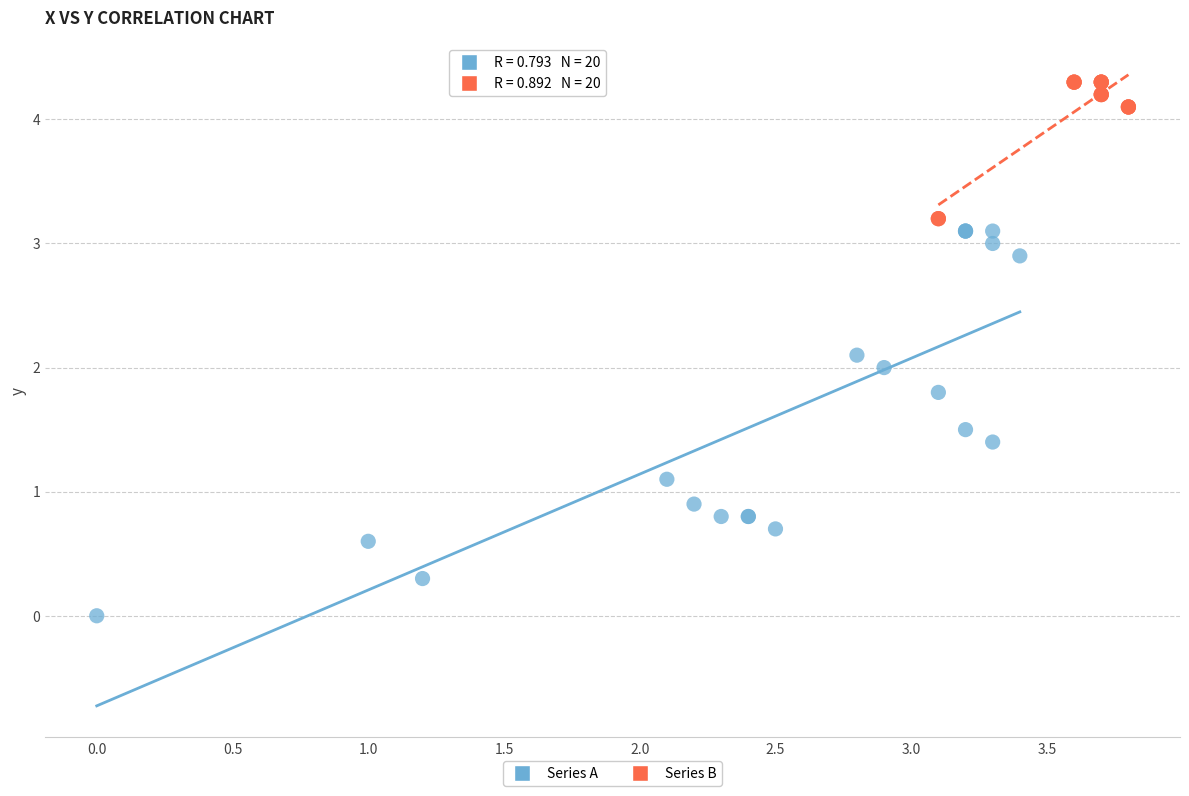

Which series contains the lowest Y value?

Series A